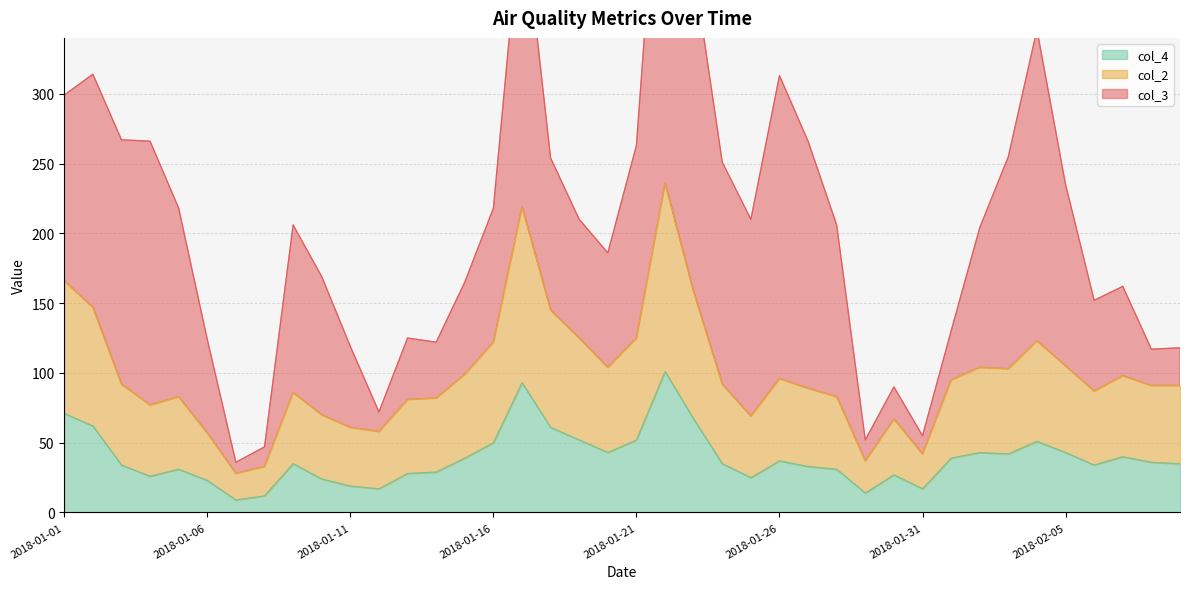

True or false: col_2 and col_4 cross at least once.

False